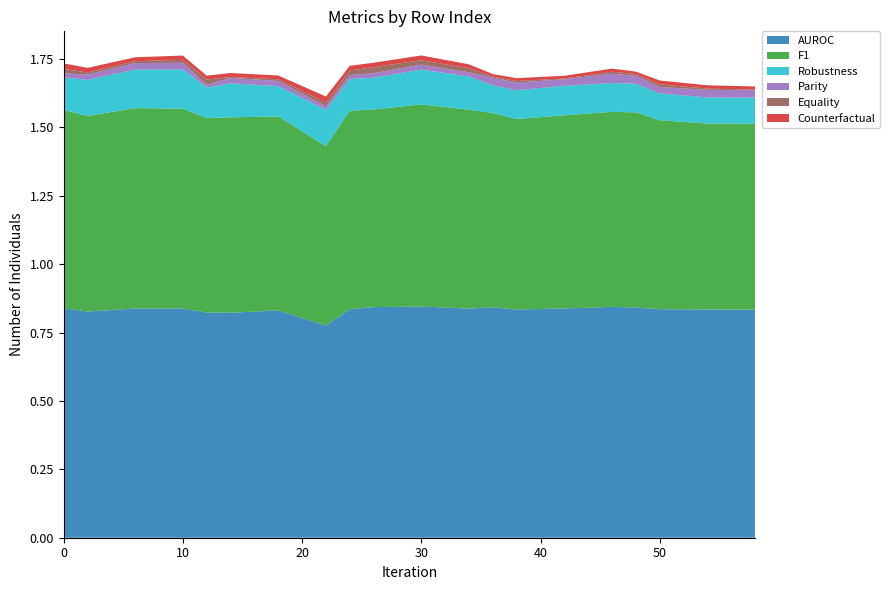

Reading left to right, list all the values displayed in this chart.

AUROC: 0=0.8	2=0.8	6=0.8	10=0.8	12=0.8	14=0.8	18=0.8	22=0.8	24=0.8	26=0.8	30=0.8	34=0.8	36=0.8	38=0.8	42=0.8	46=0.8	48=0.8	50=0.8	54=0.8	58=0.8
F1: 0=0.7	2=0.7	6=0.7	10=0.7	12=0.7	14=0.7	18=0.7	22=0.7	24=0.7	26=0.7	30=0.7	34=0.7	36=0.7	38=0.7	42=0.7	46=0.7	48=0.7	50=0.7	54=0.7	58=0.7
Robustness: 0=0.1	2=0.1	6=0.1	10=0.1	12=0.1	14=0.1	18=0.1	22=0.1	24=0.1	26=0.1	30=0.1	34=0.1	36=0.1	38=0.1	42=0.1	46=0.1	48=0.1	50=0.1	54=0.1	58=0.1
Parity: 0=0.0	2=0.0	6=0.0	10=0.0	12=0.0	14=0.0	18=0.0	22=0.0	24=0.0	26=0.0	30=0.0	34=0.0	36=0.0	38=0.0	42=0.0	46=0.0	48=0.0	50=0.0	54=0.0	58=0.0
Equality: 0=0.0	2=0.0	6=0.0	10=0.0	12=0.0	14=0.0	18=0.0	22=0.0	24=0.0	26=0.0	30=0.0	34=0.0	36=0.0	38=0.0	42=0.0	46=0.0	48=0.0	50=0.0	54=0.0	58=0.0
Counterfactual: 0=0.0	2=0.0	6=0.0	10=0.0	12=0.0	14=0.0	18=0.0	22=0.0	24=0.0	26=0.0	30=0.0	34=0.0	36=0.0	38=0.0	42=0.0	46=0.0	48=0.0	50=0.0	54=0.0	58=0.0